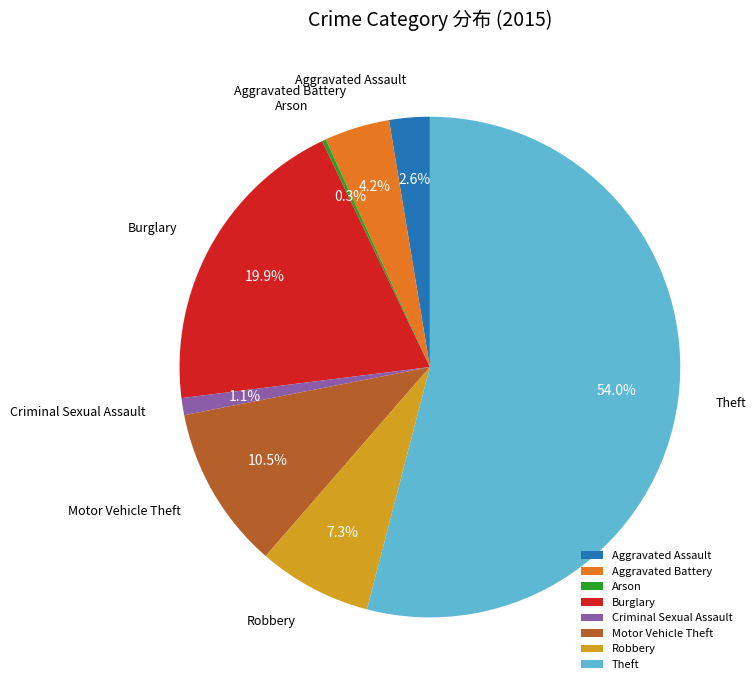

Is there any slice that represents more than half of the pie?

Yes